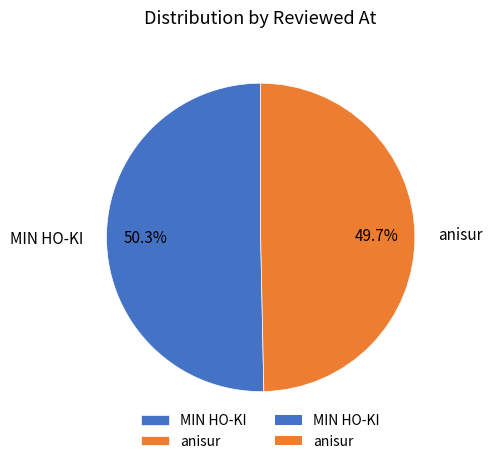

What is the ratio of the value at anisur to the value at MIN HO-KI?

1.0